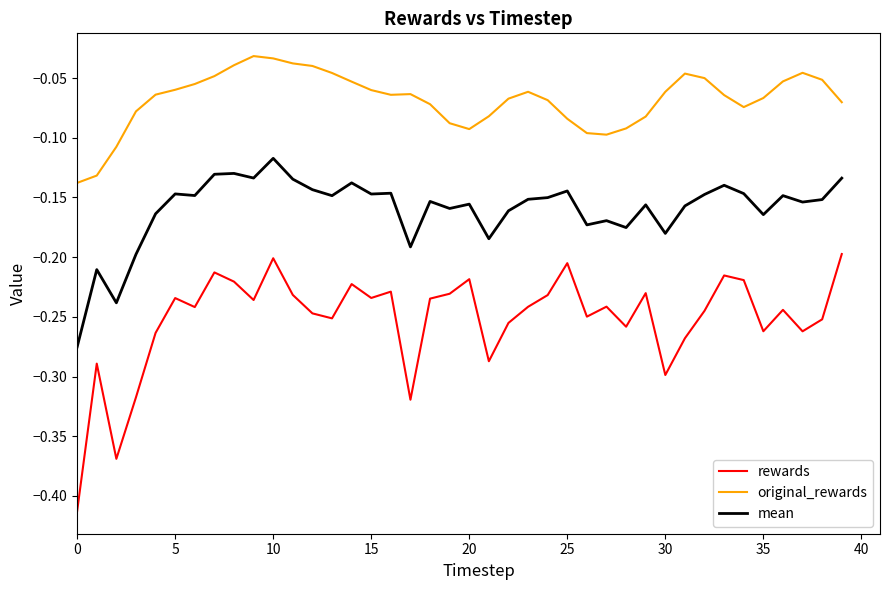

How many series are shown in this chart?

3